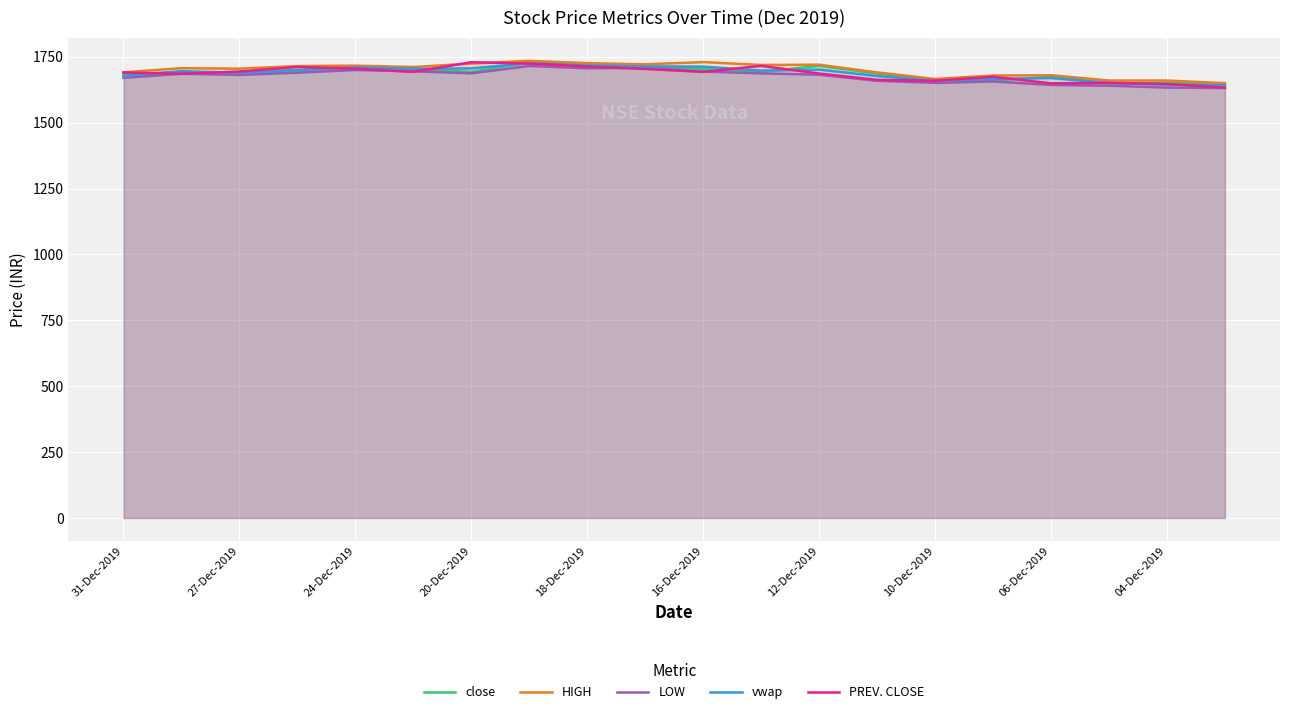

What is the label of the 20th point from the right?

31-Dec-2019